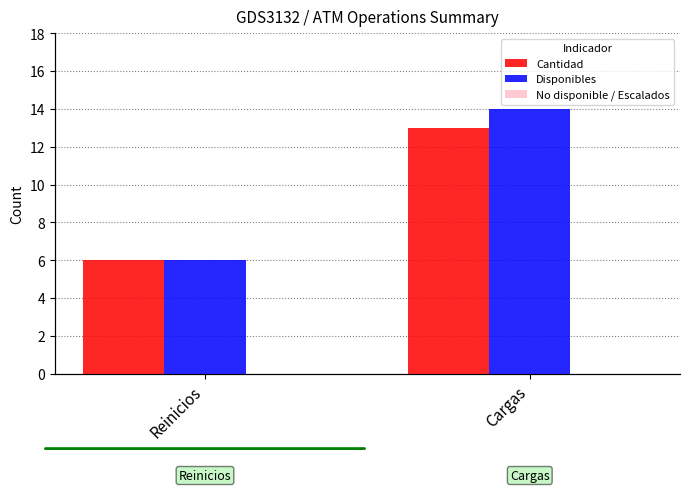

What is the label of the 1st bar from the left?

Reinicios